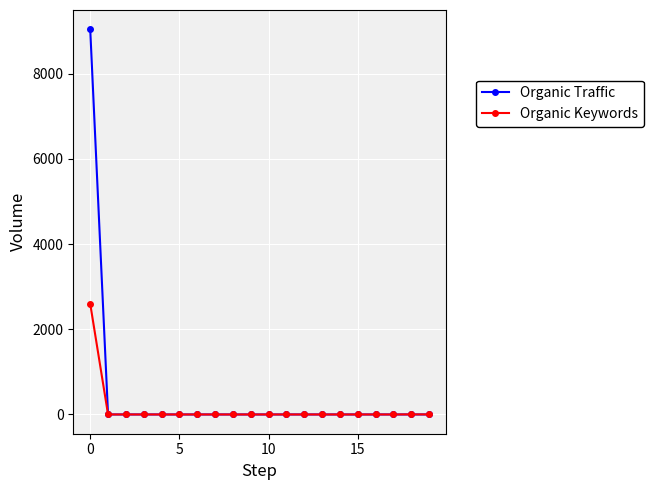

What is the highest value of the Organic Traffic series?

9047